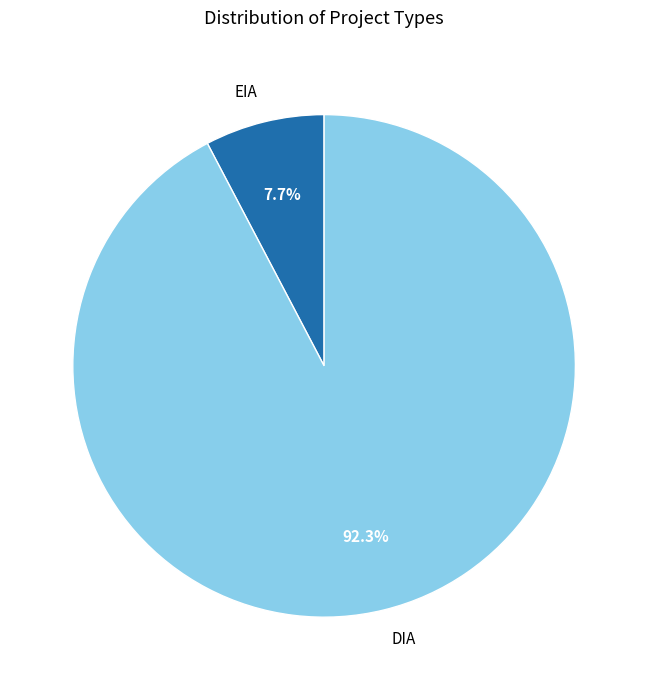

How many segments does this pie chart have?

2